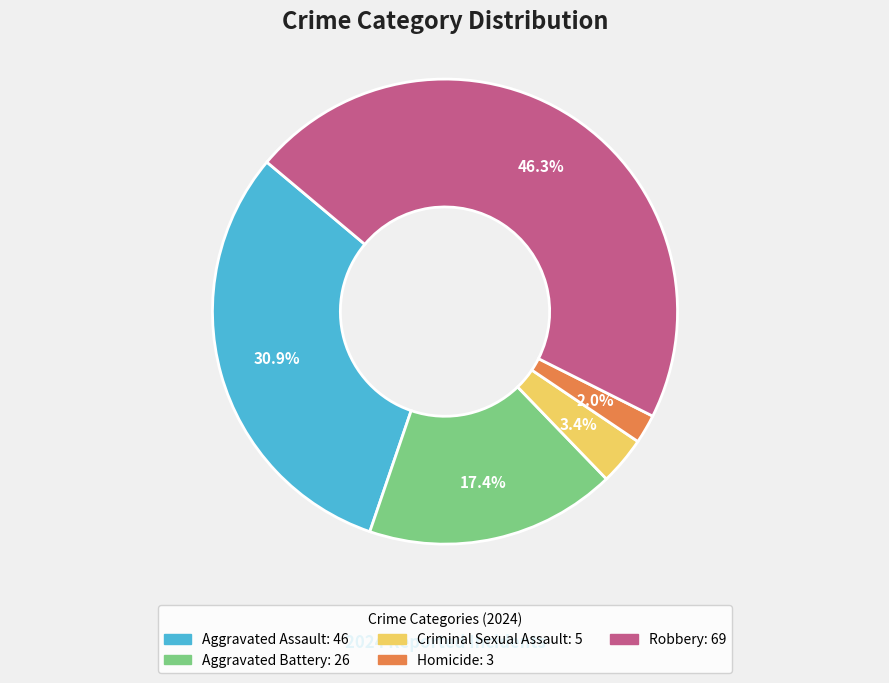

Approximately how many times larger is the value at Aggravated Assault compared to Aggravated Battery?

1.8